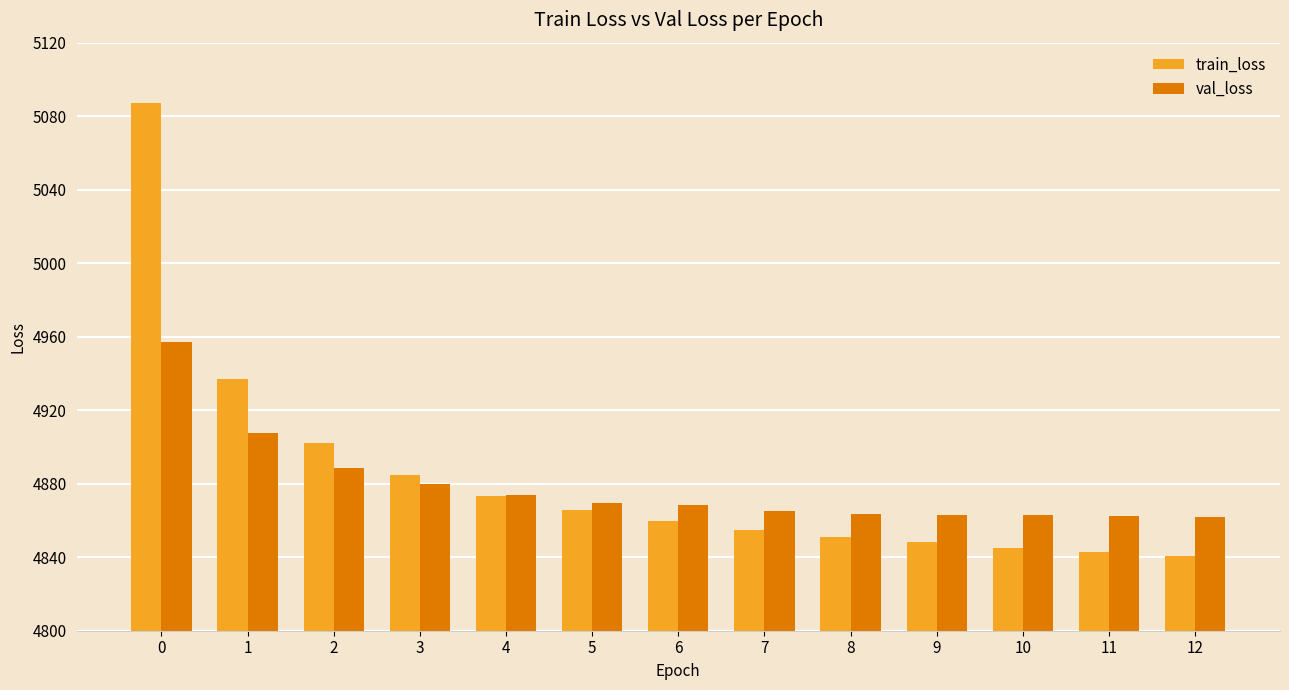

At 3, list the series in order from largest to smallest.

train_loss, val_loss